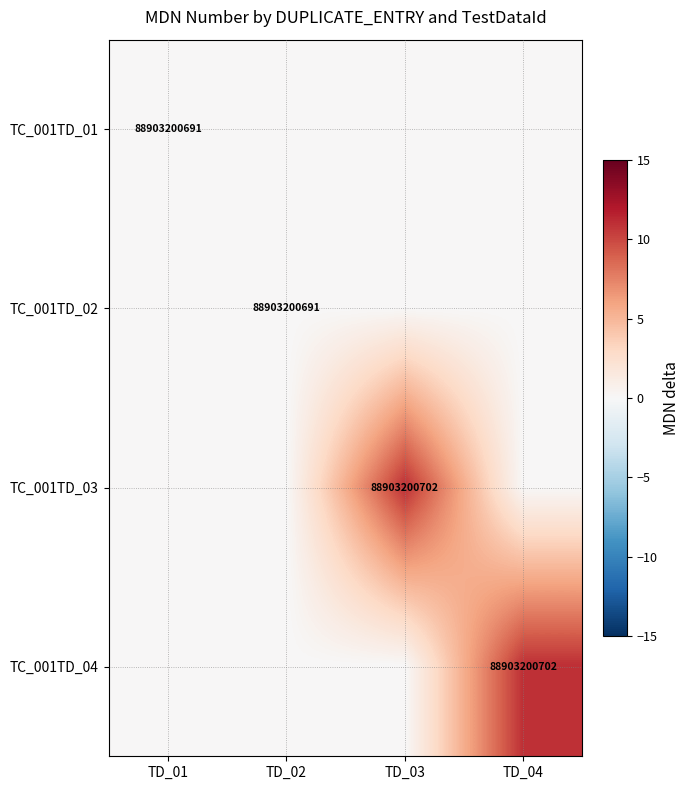

Is it true that TC_001TD_01 equals 50619256876 at TD_01?

False